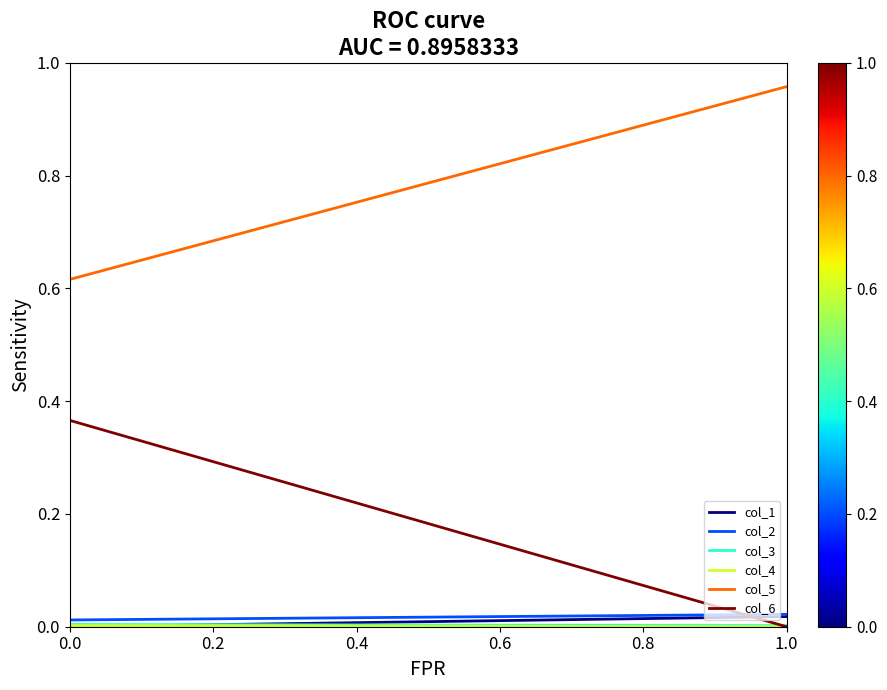

Which series has the largest total across all categories?

col_5